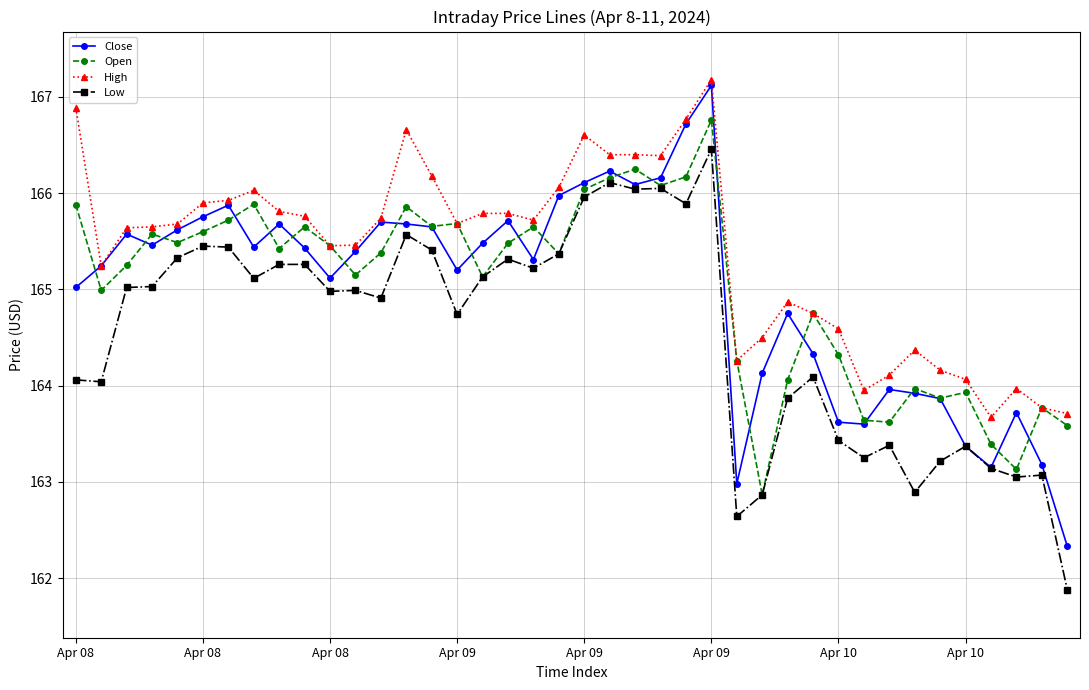

What are all the series names shown in the legend?

Close, Open, High, Low